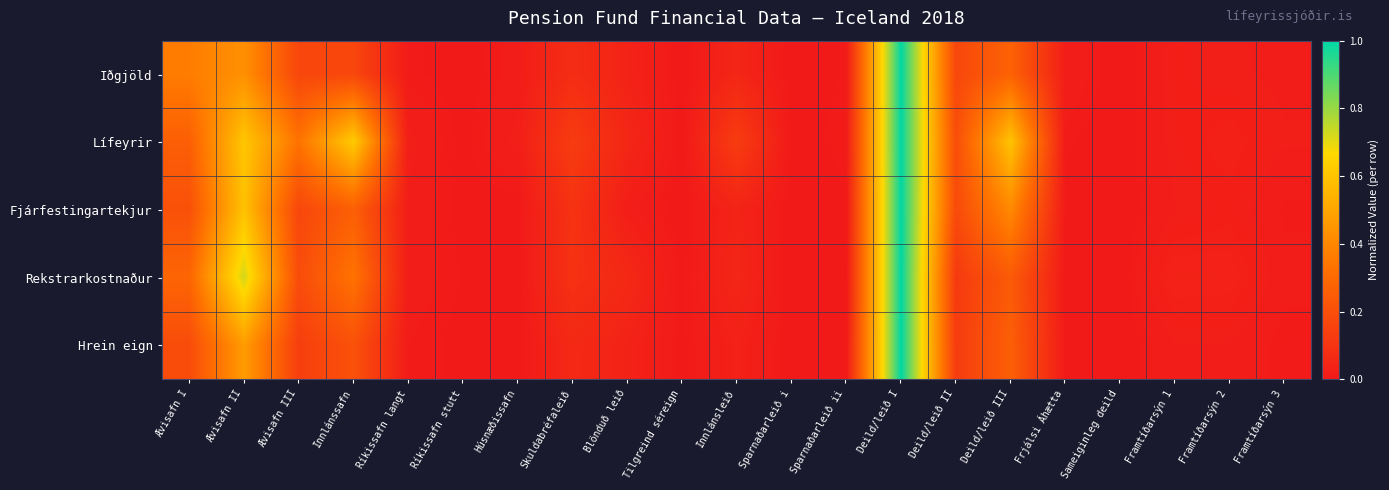

How many categories are shown in the chart?

21